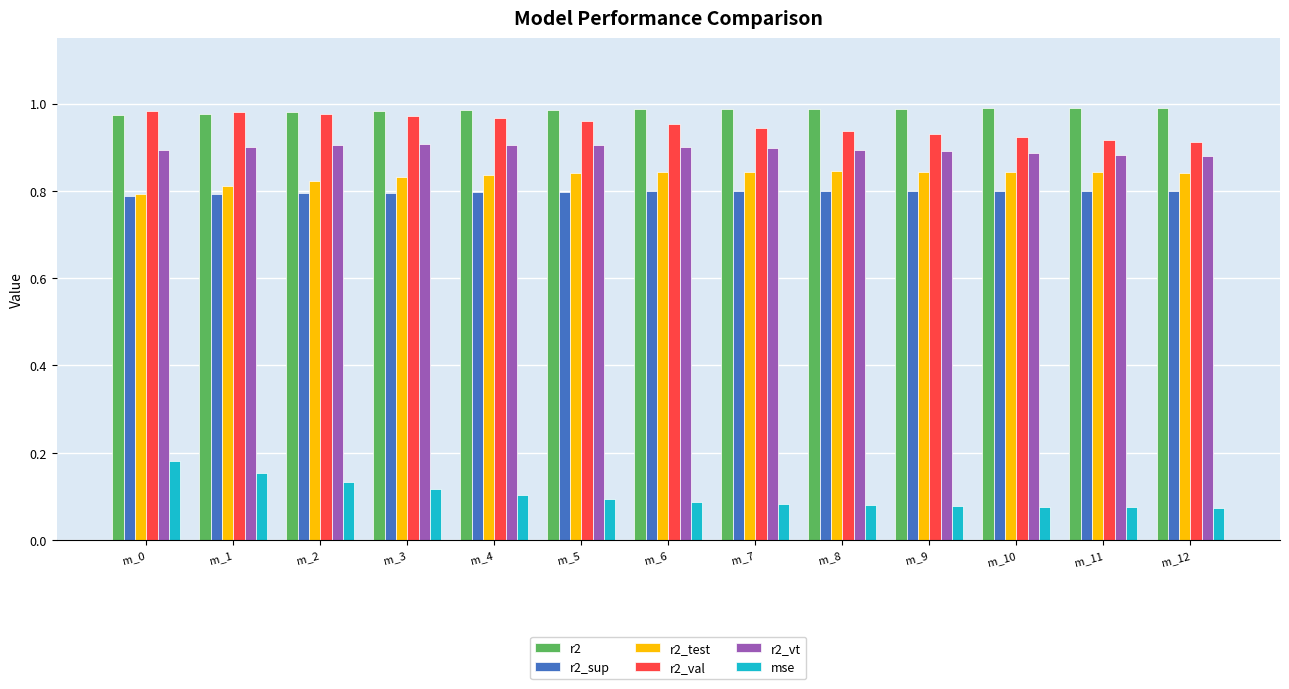

Which series has the largest total across all categories?

r2